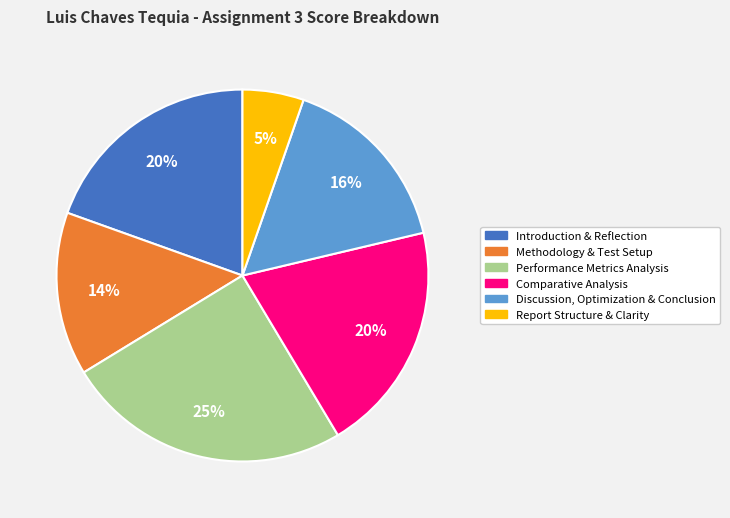

Is it true that Comparative Analysis is 26% of the pie?

False